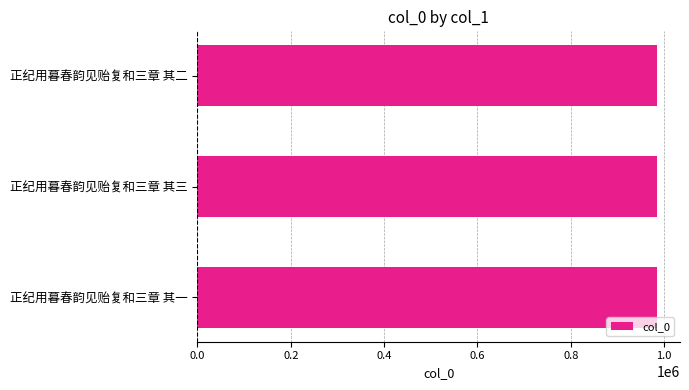

What is the minimum value shown in the chart?

984757